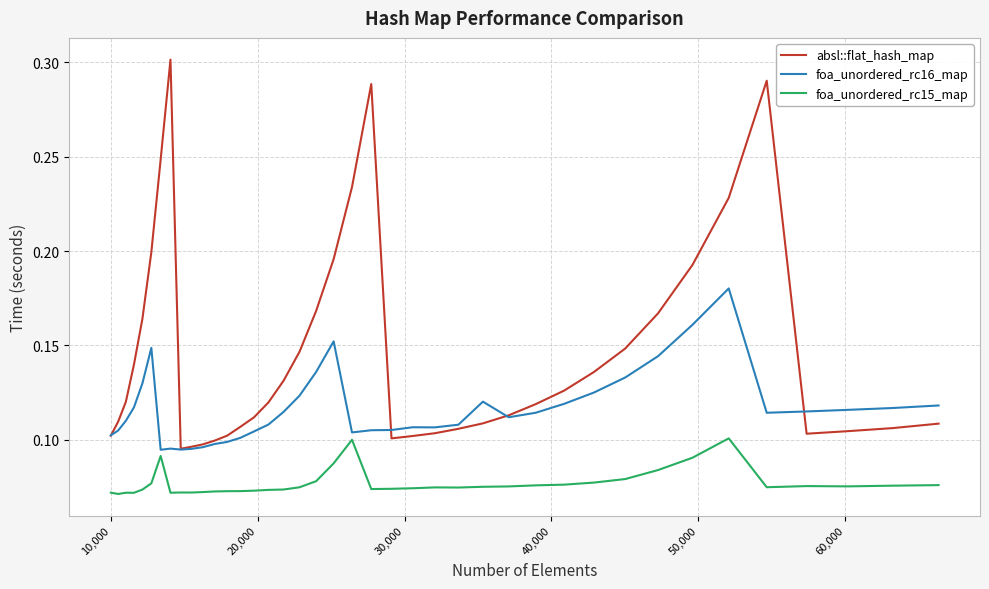

Rank the series by their average value, from lowest to highest.

foa_unordered_rc15_map, foa_unordered_rc16_map, absl::flat_hash_map